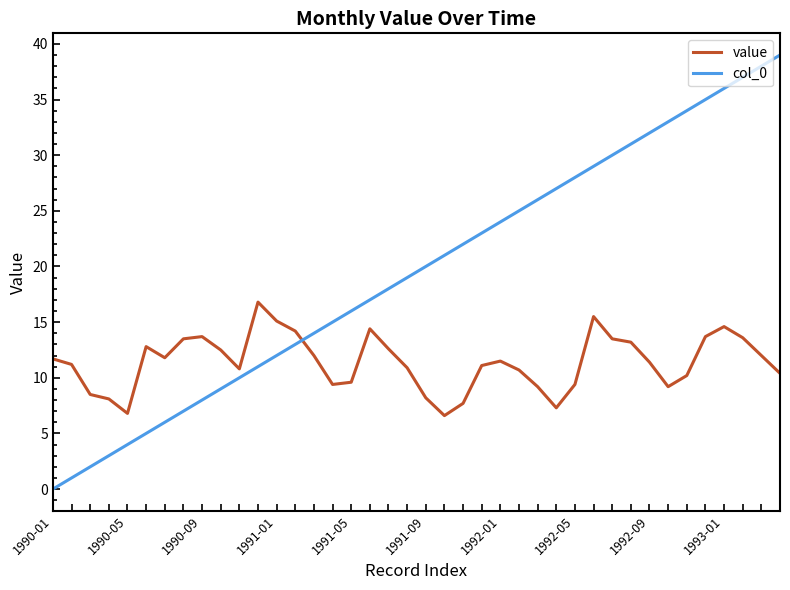

Count the number of categories in the chart.

40